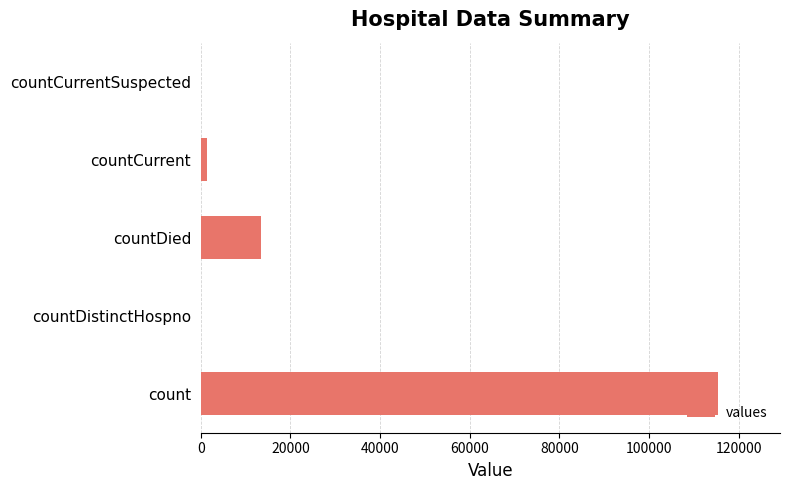

Where is the data nearest to the value 57689?

countDied